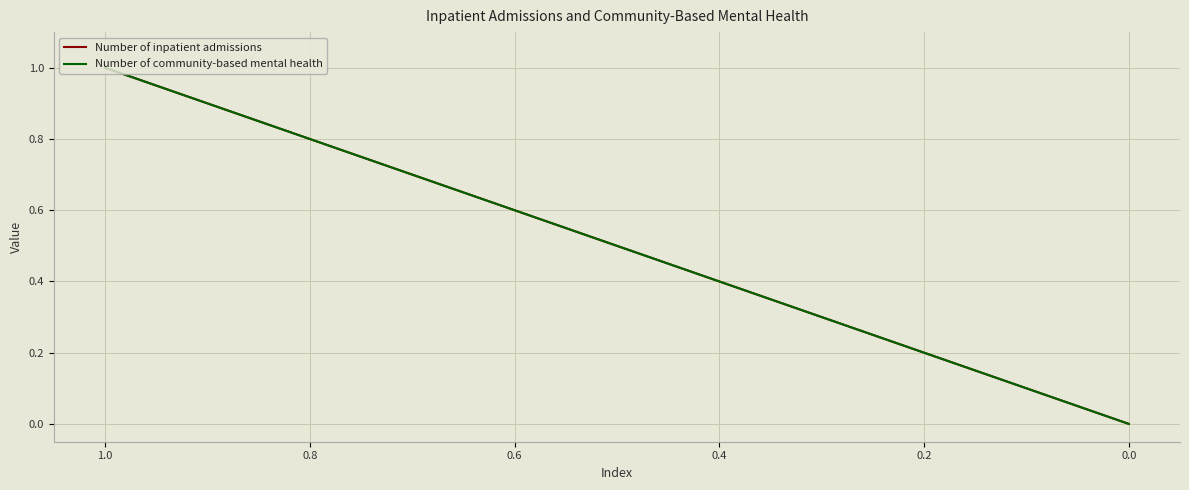

What is the maximum value for Number of inpatient admissions?

1.0